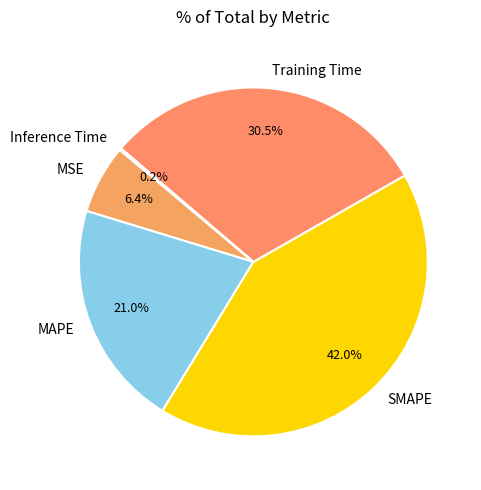

Does SMAPE represent more than half of the total?

No